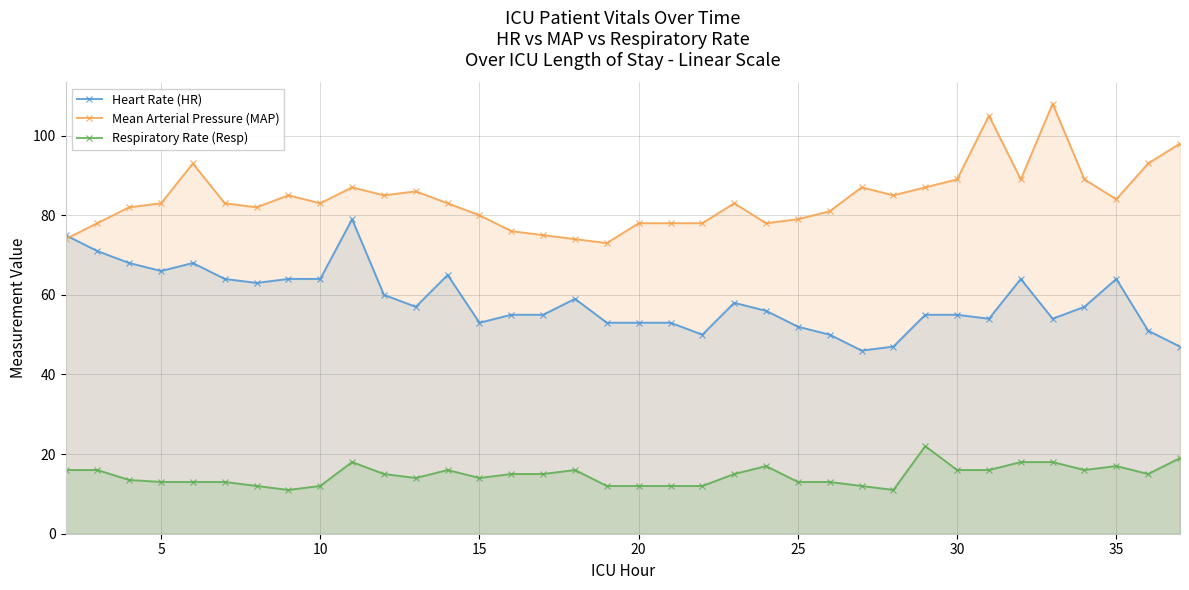

What is the maximum value shown in the chart?

108.0